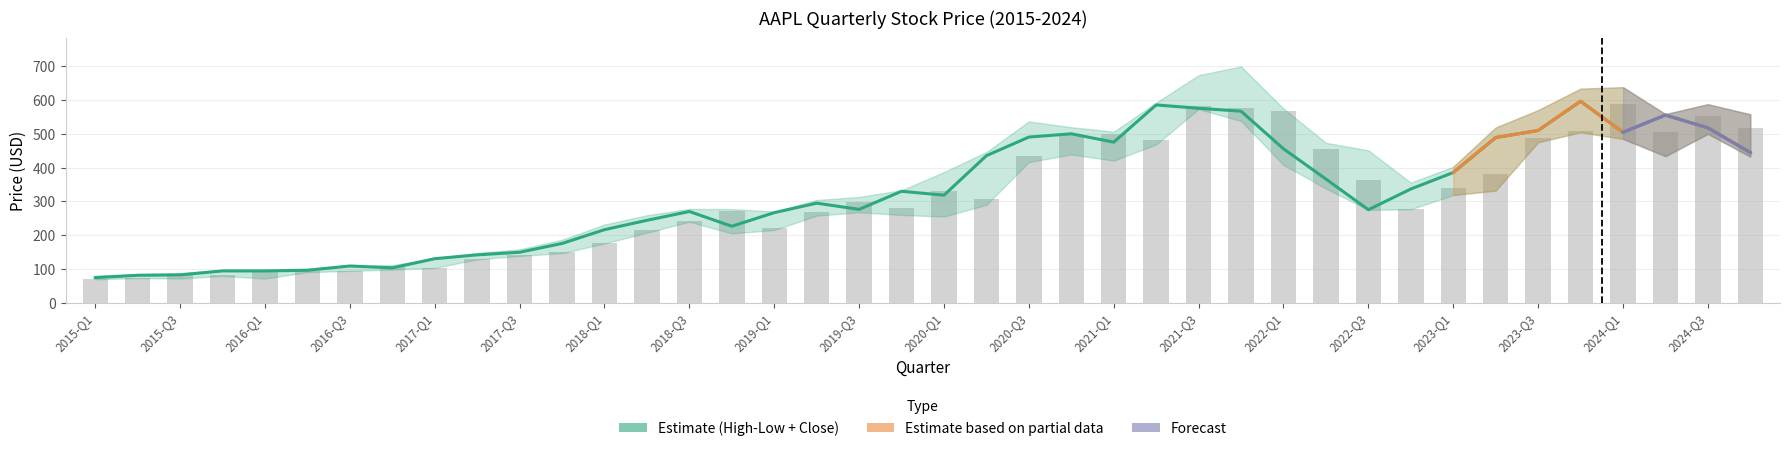

What is the difference between the maximum and second lowest values in the close series?

515.6